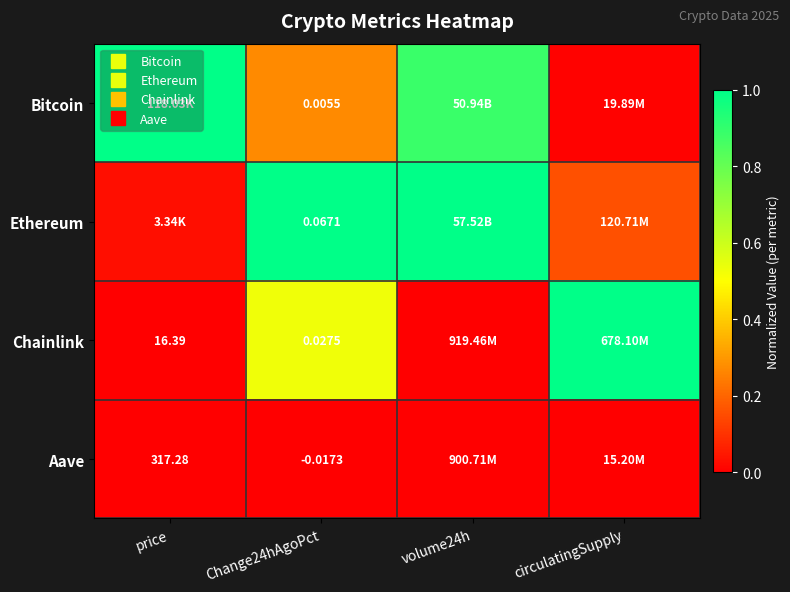

Rank the series at price from highest to lowest value.

Bitcoin, Ethereum, Aave, Chainlink